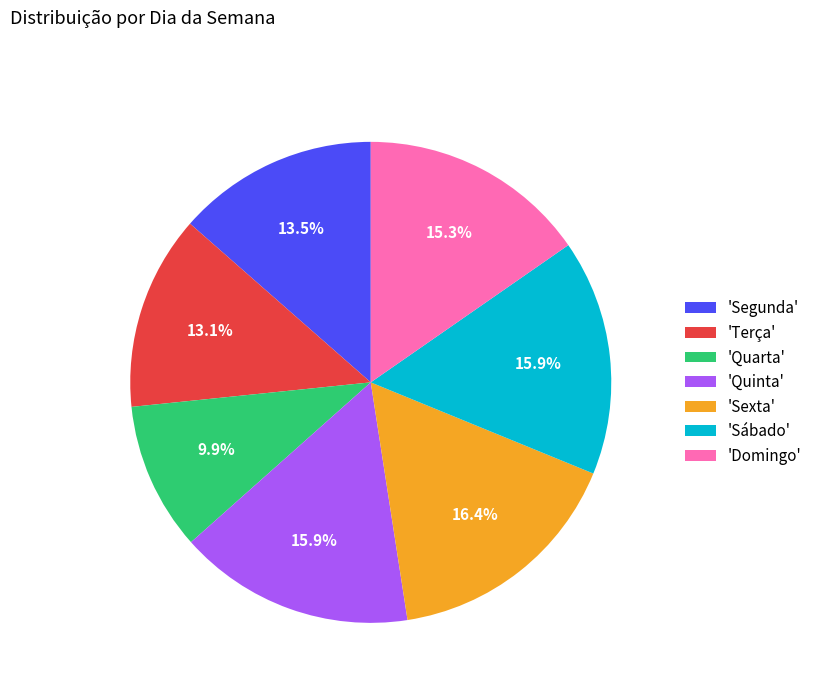

How many segments does this pie chart have?

7